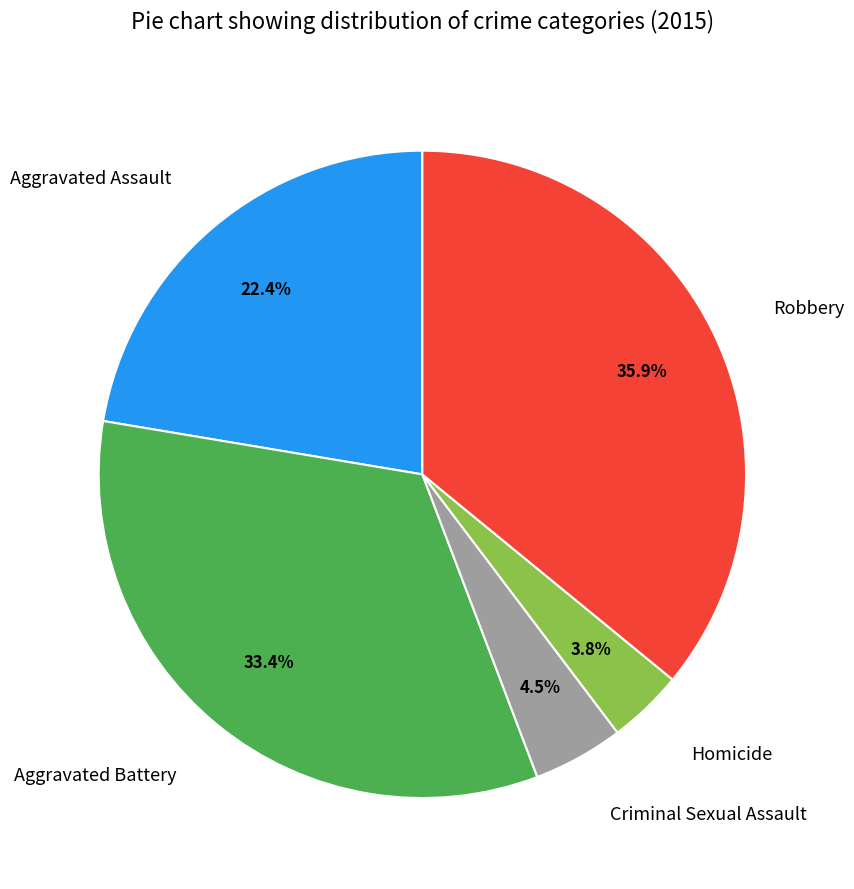

Combined, what portion of the pie is Criminal Sexual Assault and Homicide?

8.3%